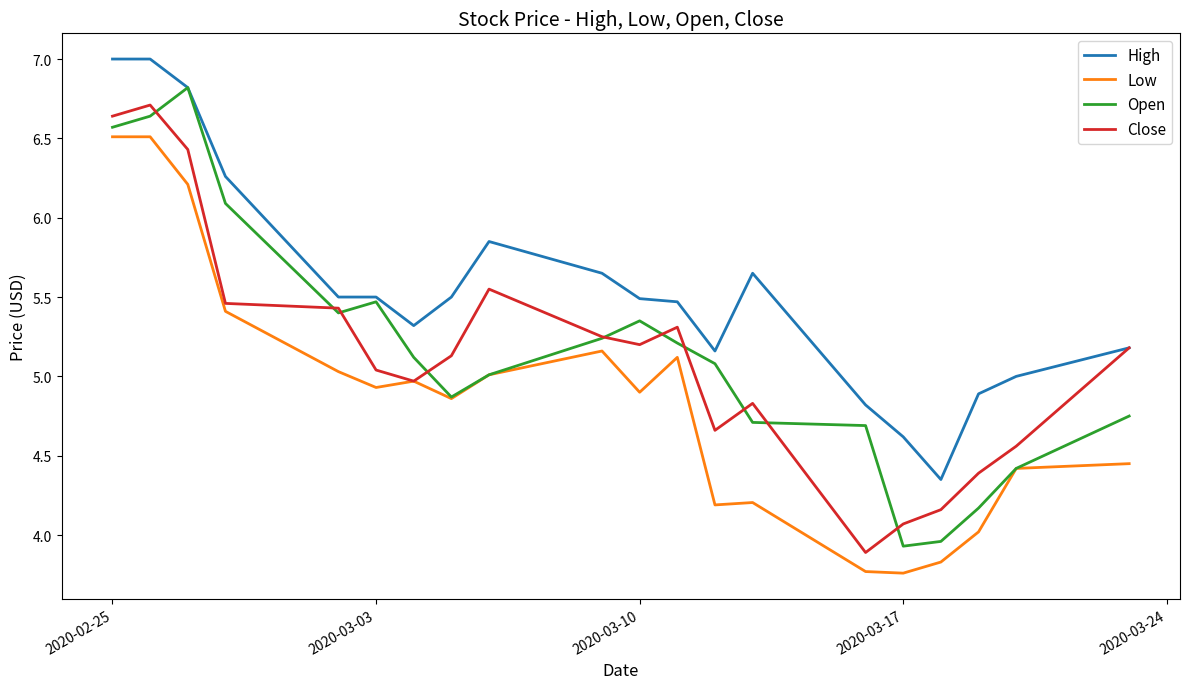

How many categories are shown in the chart?

20